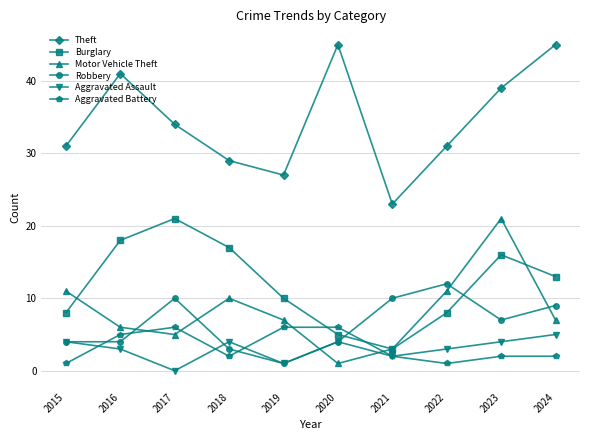

Is it true that Burglary equals 13 at 2024?

True